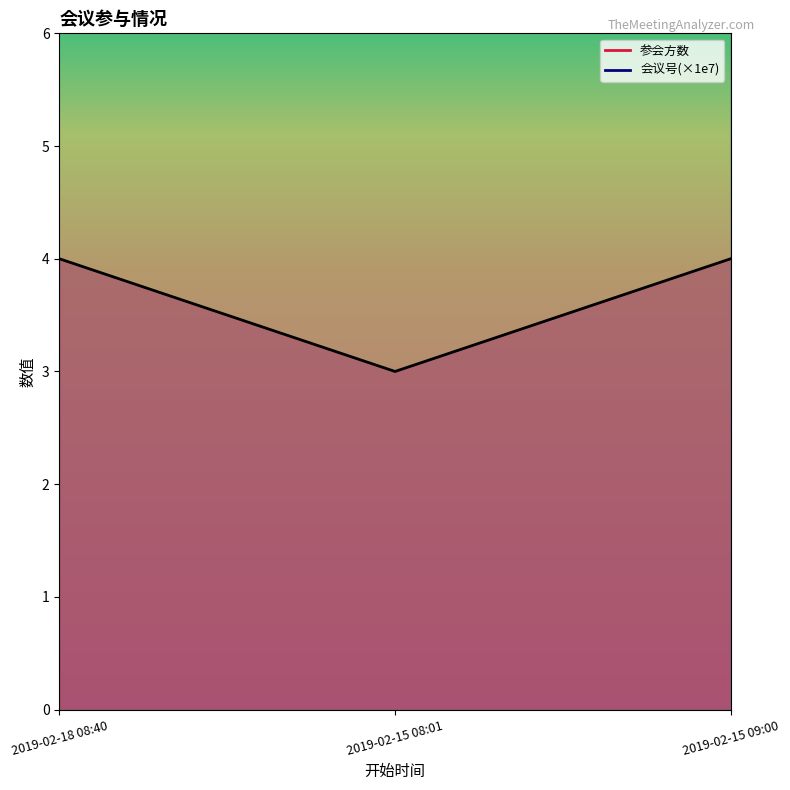

What position from the right is 2019-02-15 08:01?

2